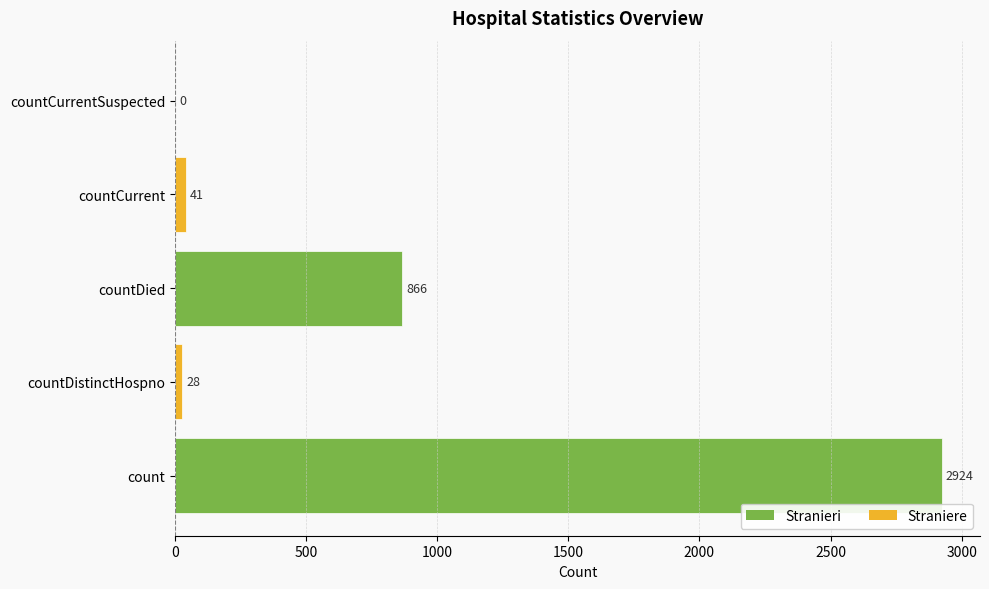

Between countDistinctHospno and countDied, which is larger?

countDied